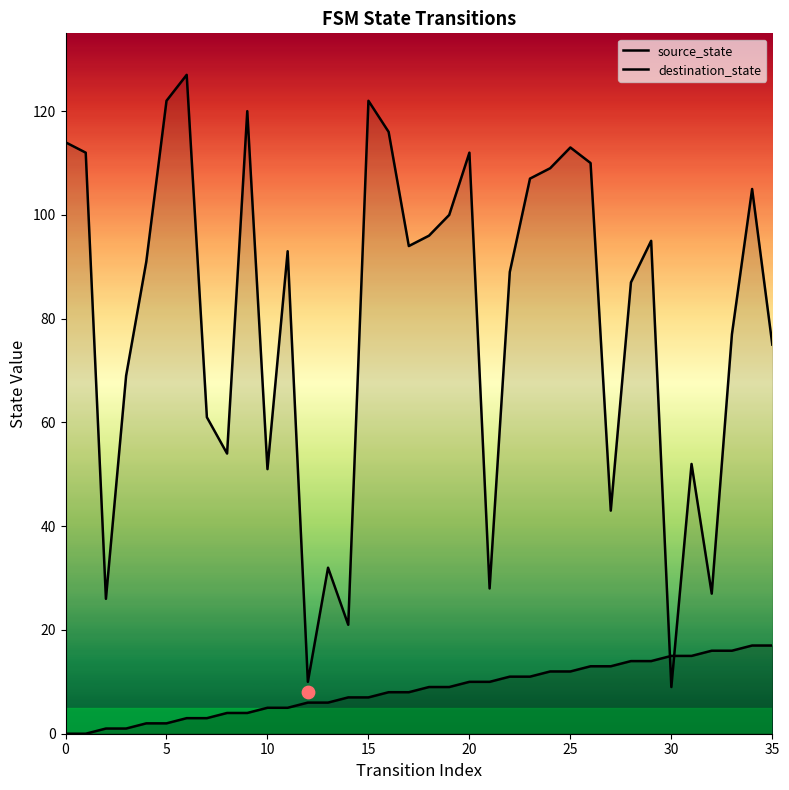

At which category is the sum across all series the highest?

6